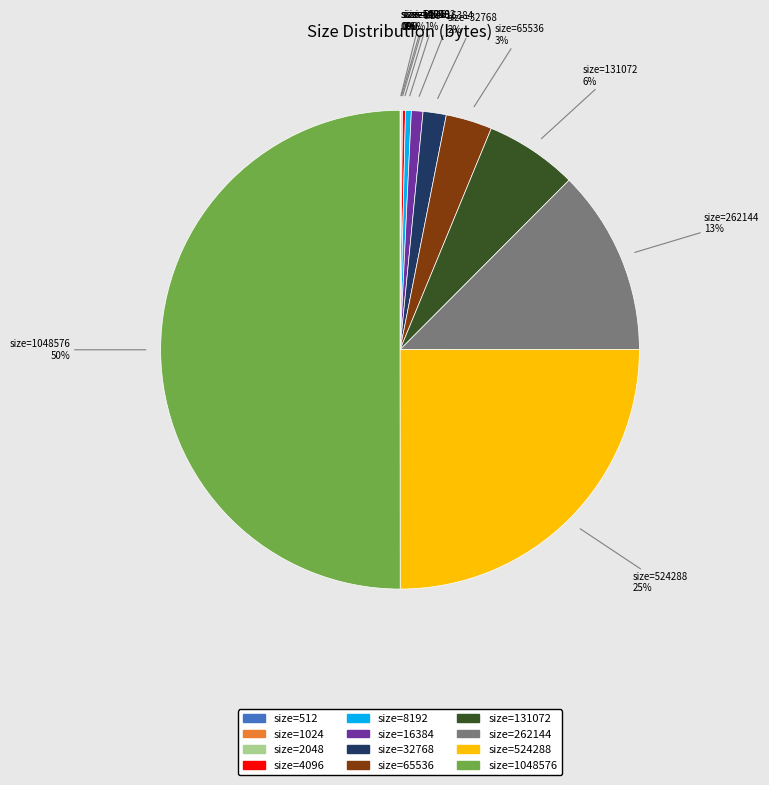

To the nearest percent, what is the average slice percentage?

8%